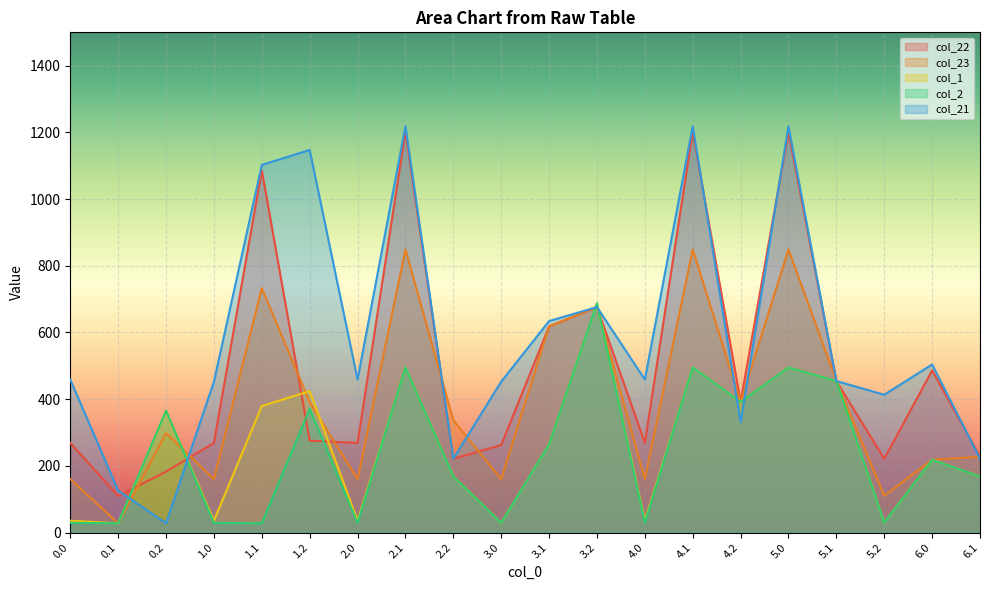

What is the maximum value shown in the chart?

1218.4